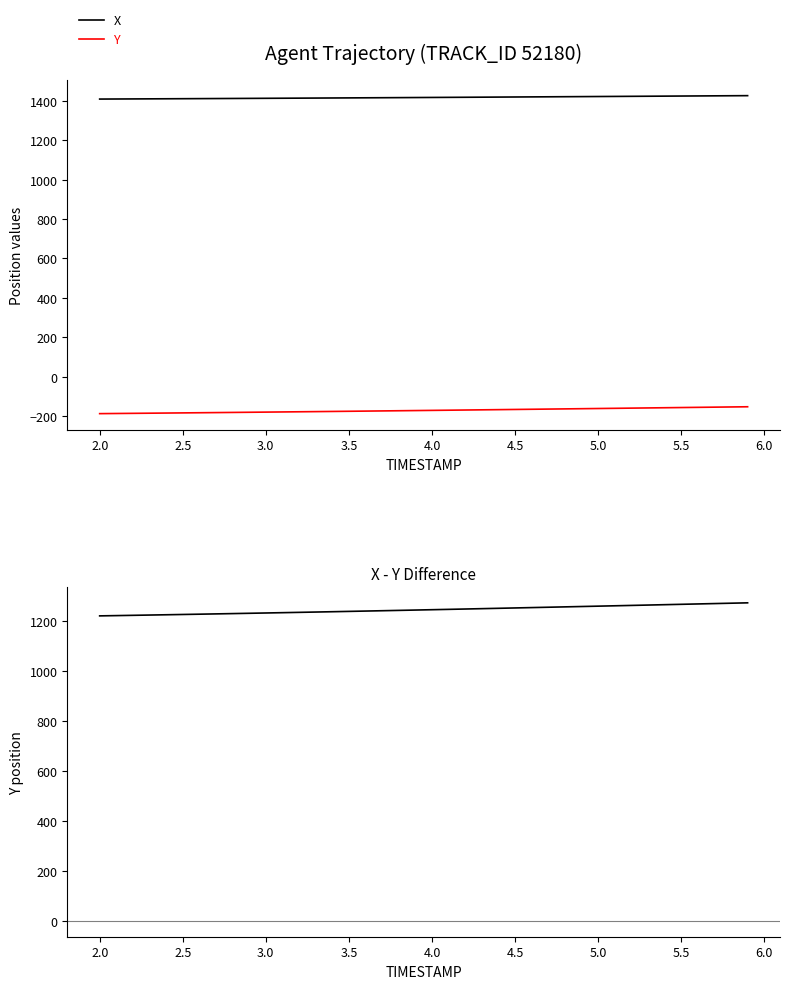

True or false: Y has more than 0 points higher than both neighbors.

False